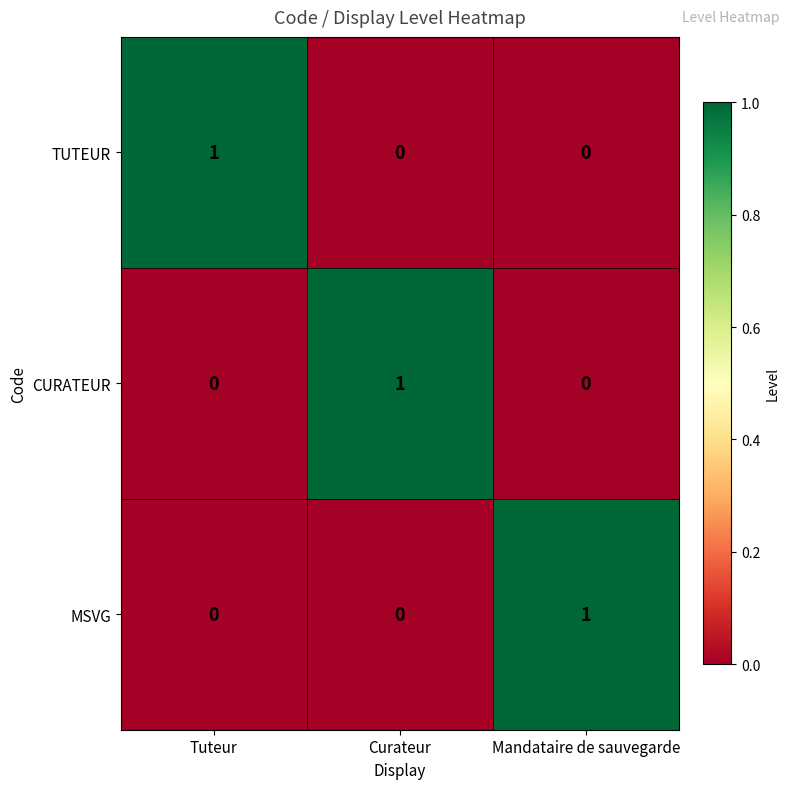

Is it true that CURATEUR equals 1 at Mandataire de sauvegarde?

False